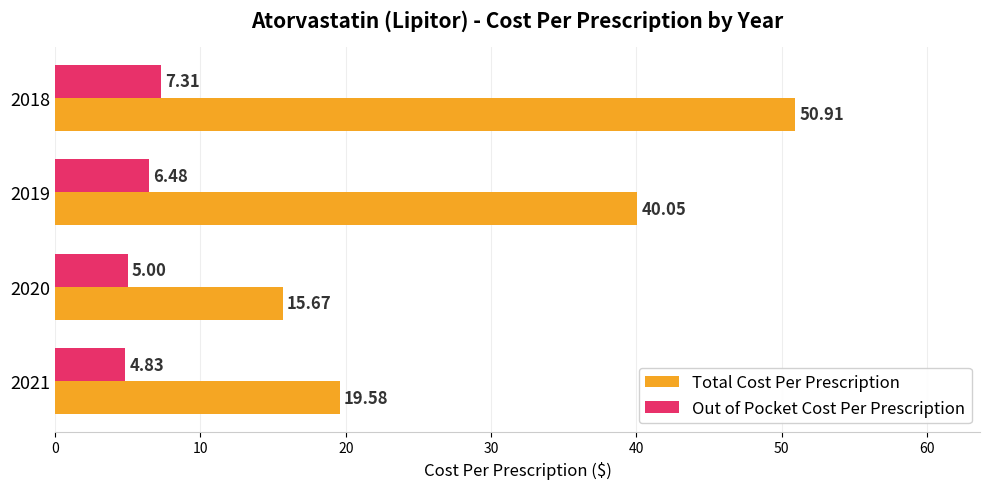

List the series in order of their overall mean, highest first.

Total Cost Per Prescription, Out of Pocket Cost Per Prescription